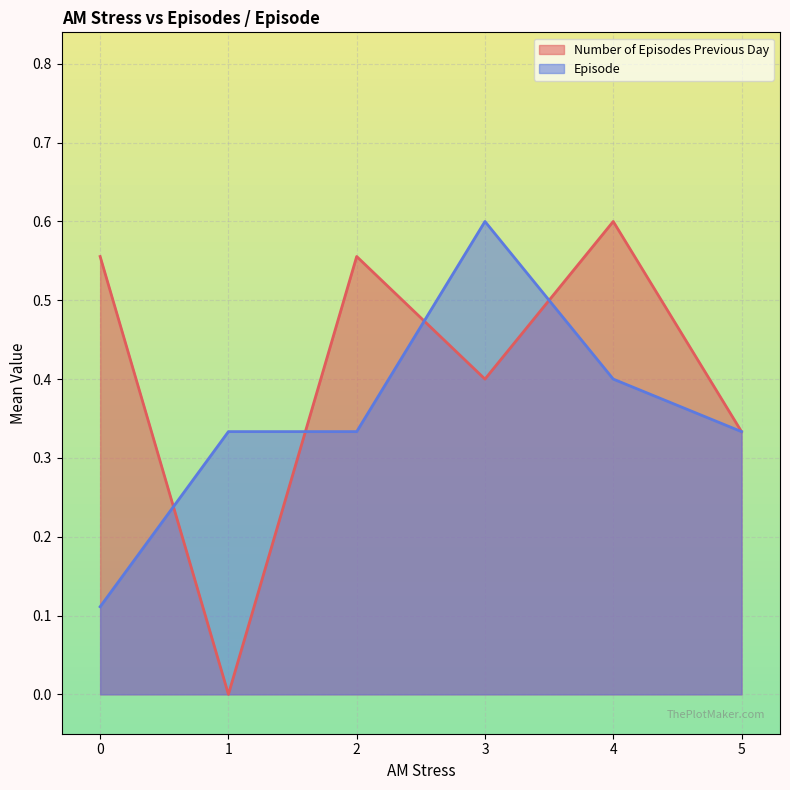

Which series has the largest total across all categories?

Number of Episodes Previous Day